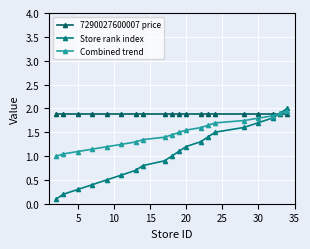

Does the chart have visible grid lines?

Yes